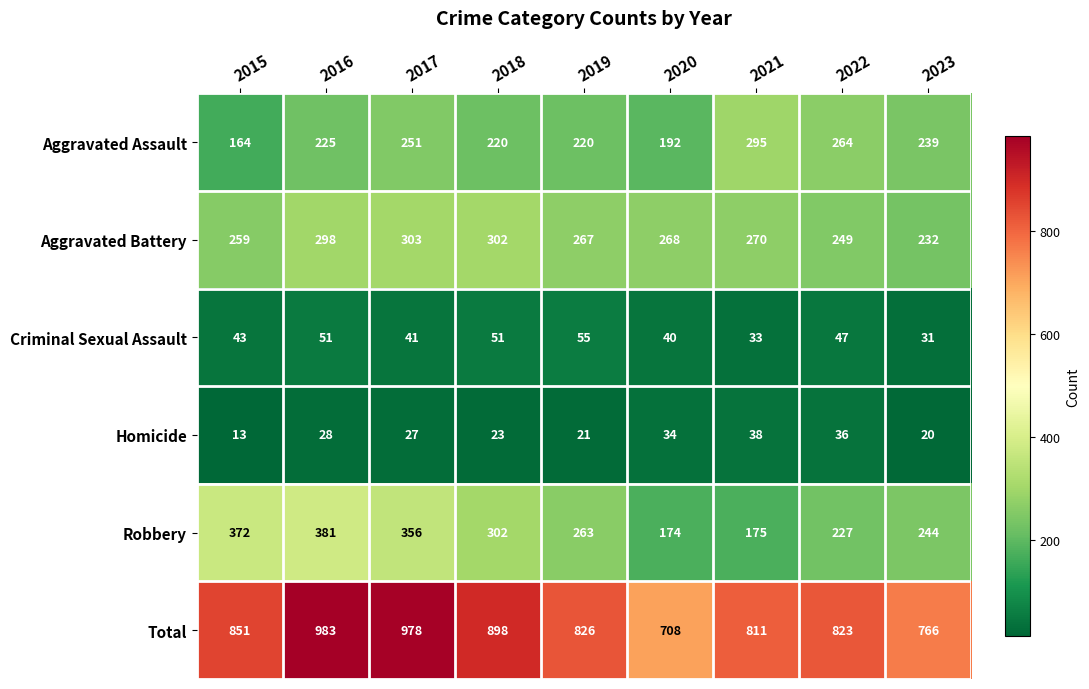

Which series has the largest range (max minus min)?

Total